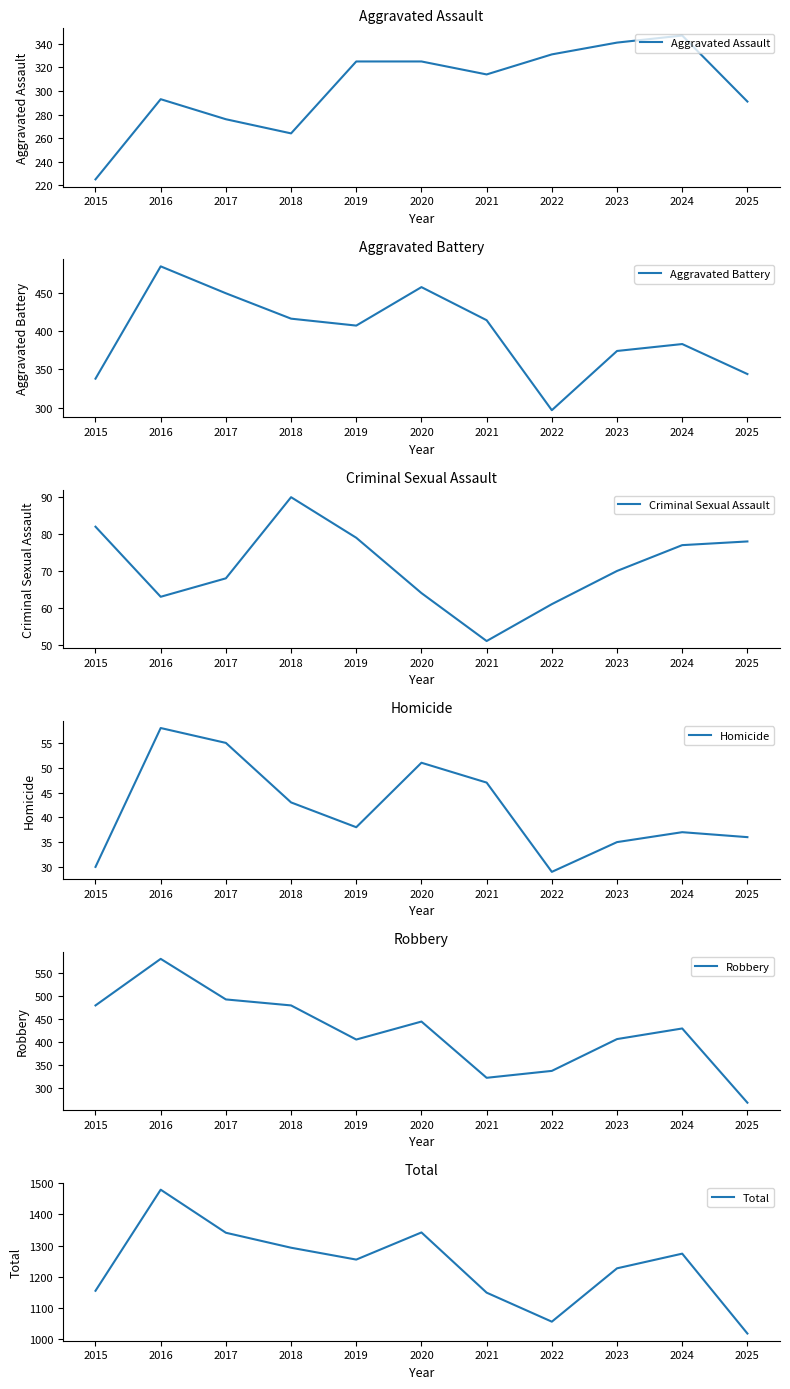

Rank the categories by Homicide value from highest to lowest.

2016, 2017, 2020, 2021, 2018, 2019, 2024, 2025, 2023, 2015, 2022